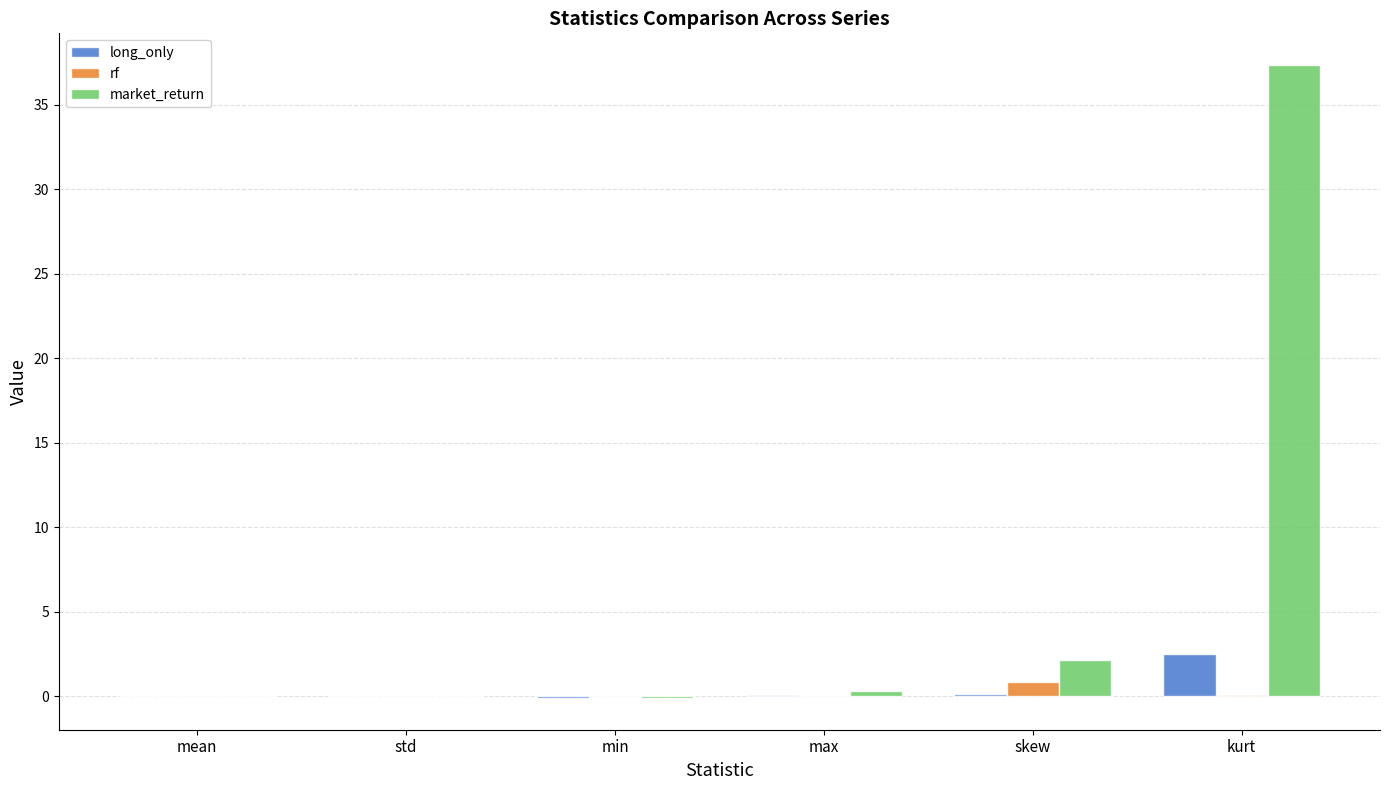

What is the total value across all series at min?

-0.2